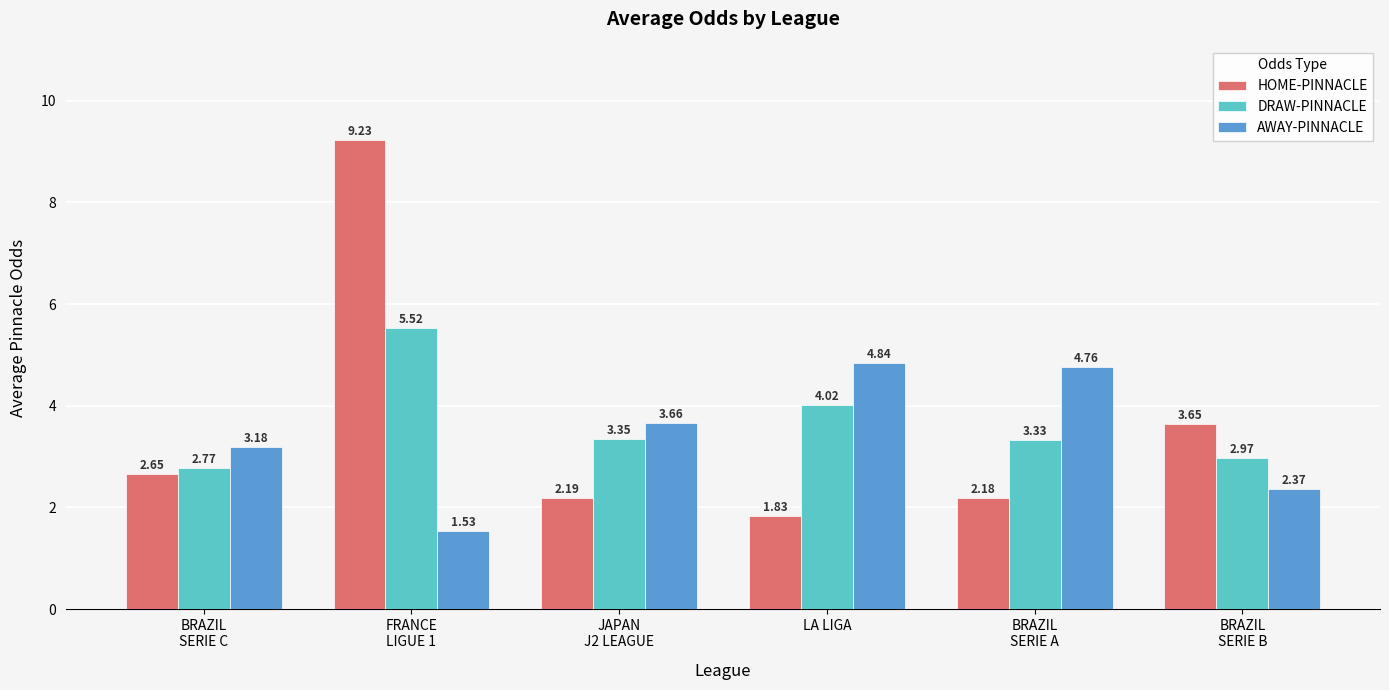

What are all the series names shown in the legend?

HOME-PINNACLE, DRAW-PINNACLE, AWAY-PINNACLE